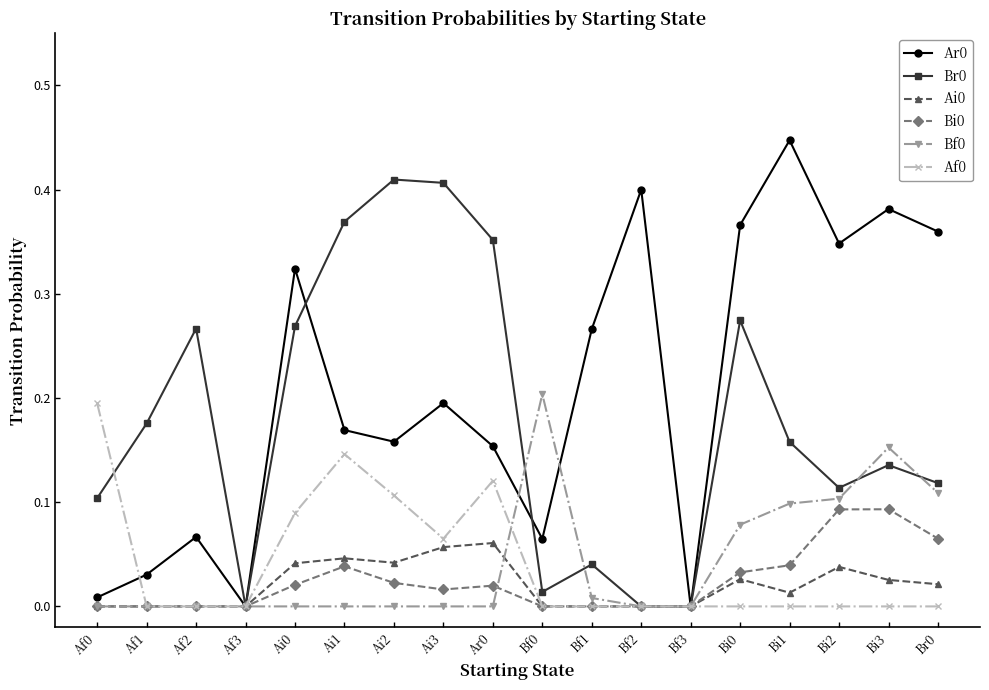

Which category has the highest value across all series?

Bi1